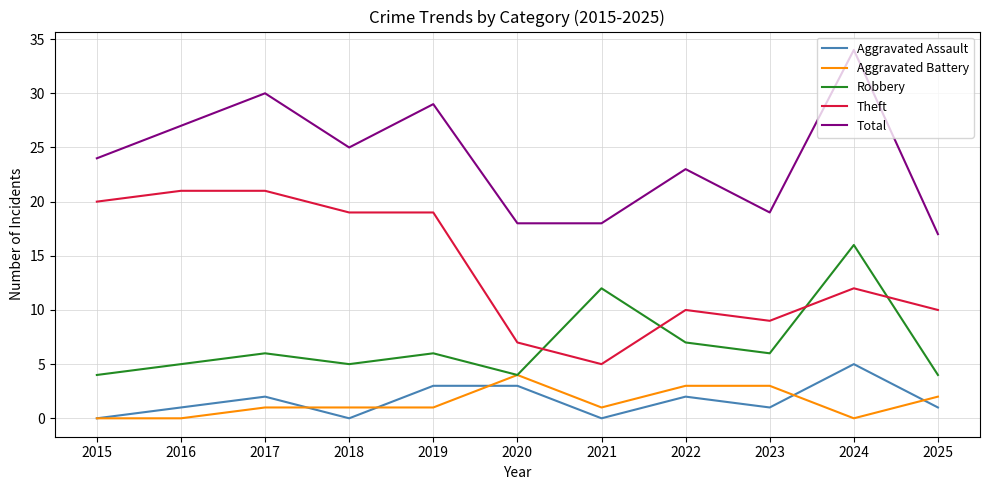

Which series ends up on top after the final intersection of Aggravated Assault and Aggravated Battery?

Aggravated Battery